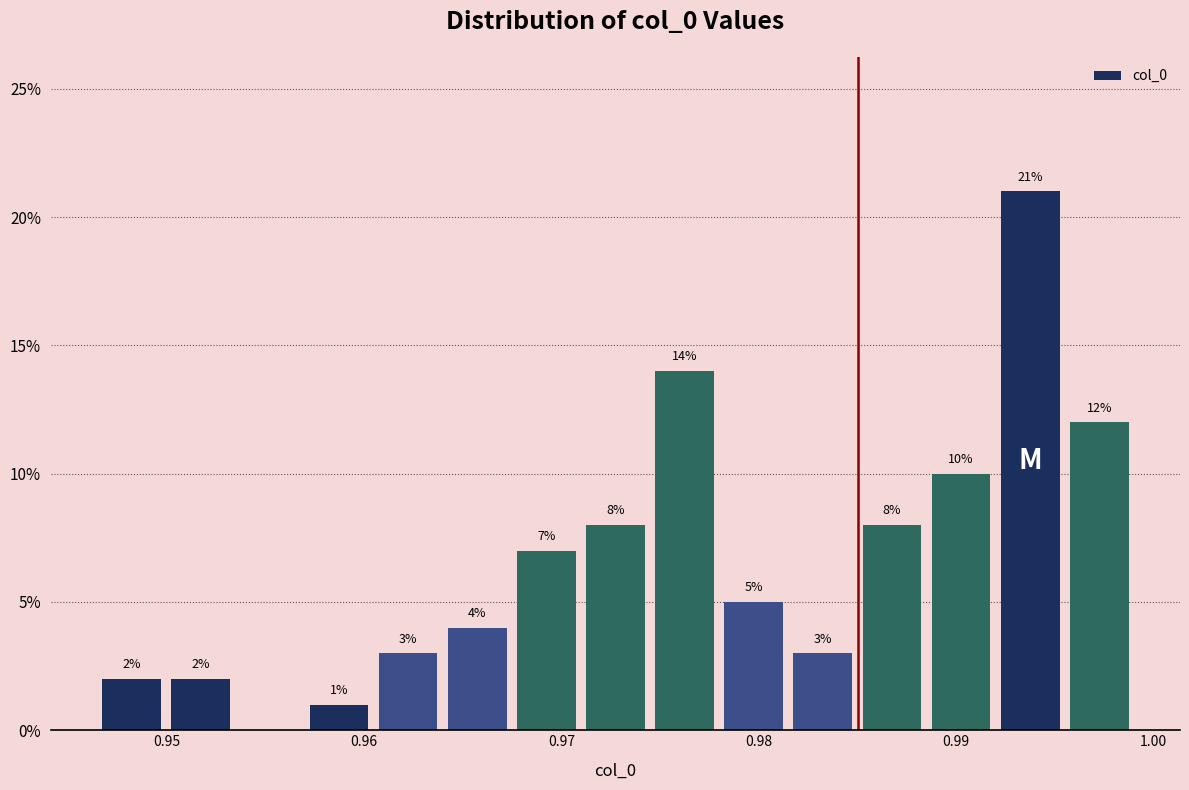

Around what value on the x-axis is the tallest bar? Give the approximate position of its centre, as read against the axis.

0.994